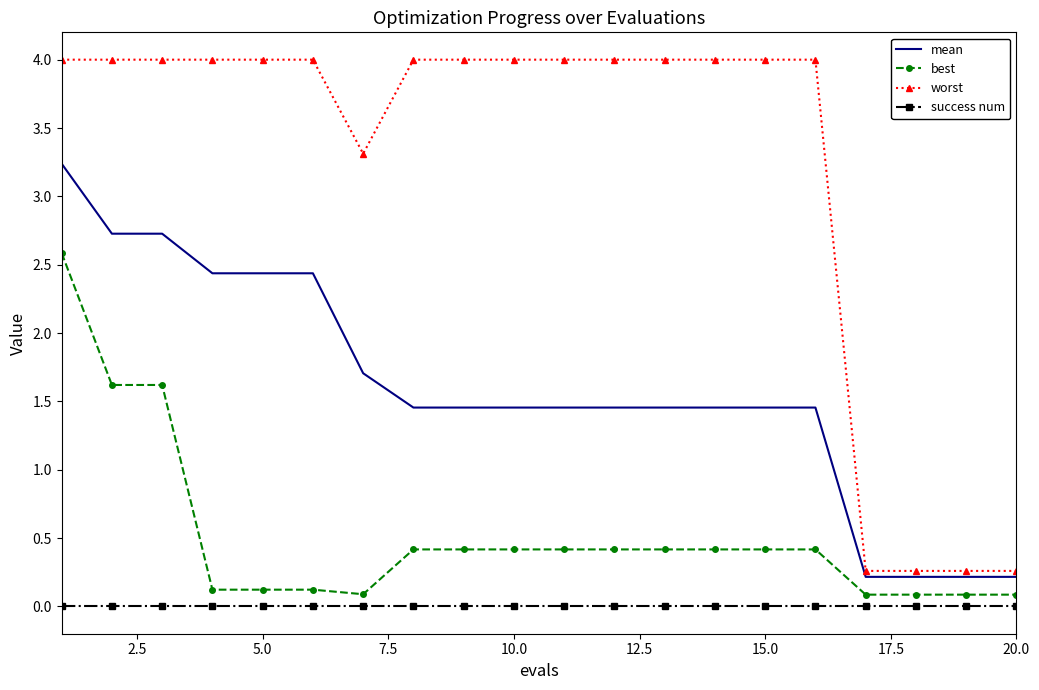

Rank the series by their maximum value, from highest to lowest.

worst, mean, best, success num